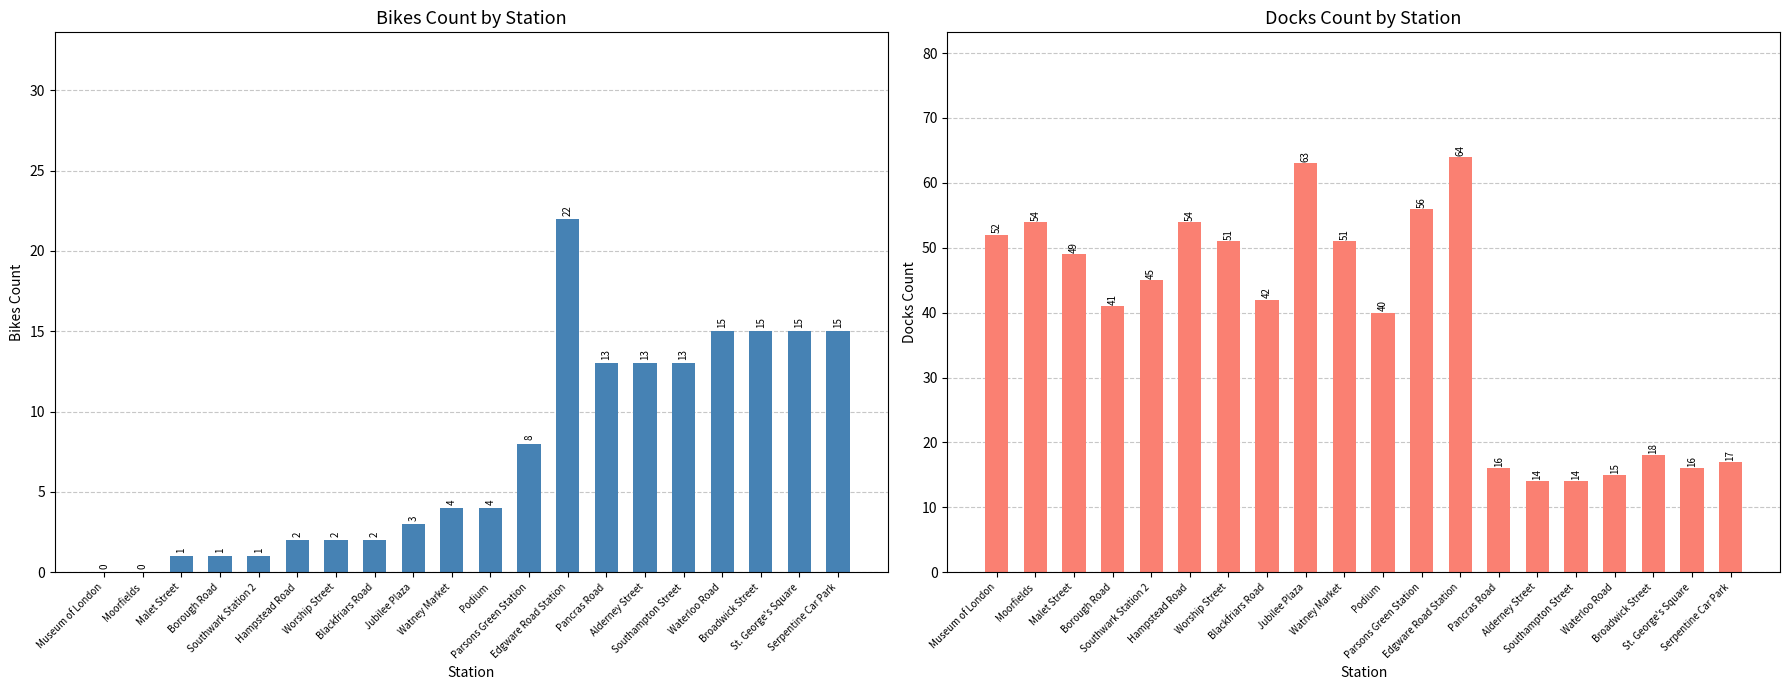

What is the difference between the maximum and minimum values in the bikes_count series?

22